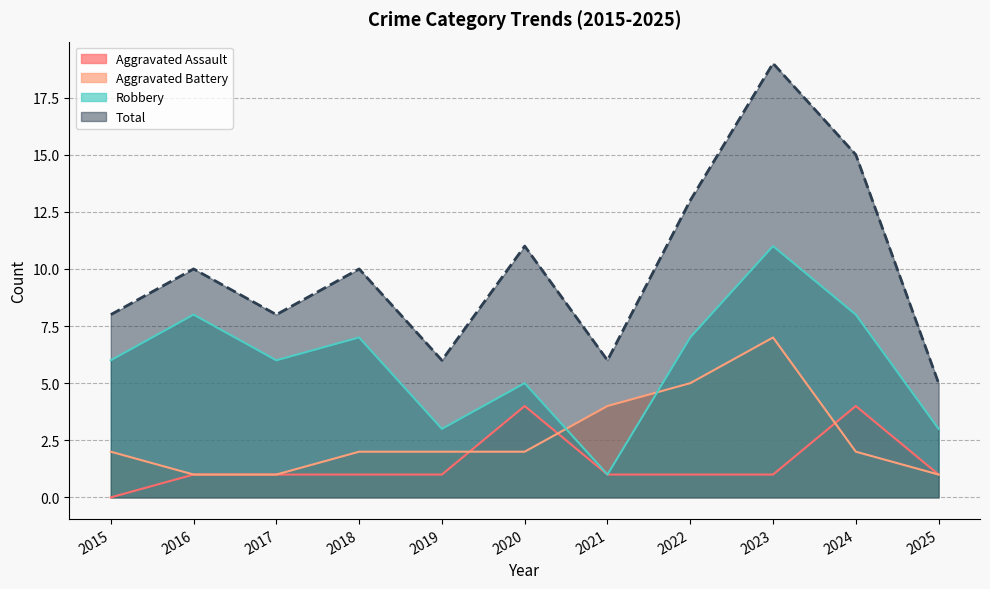

What is the difference between the highest and lowest values at 2017?

7